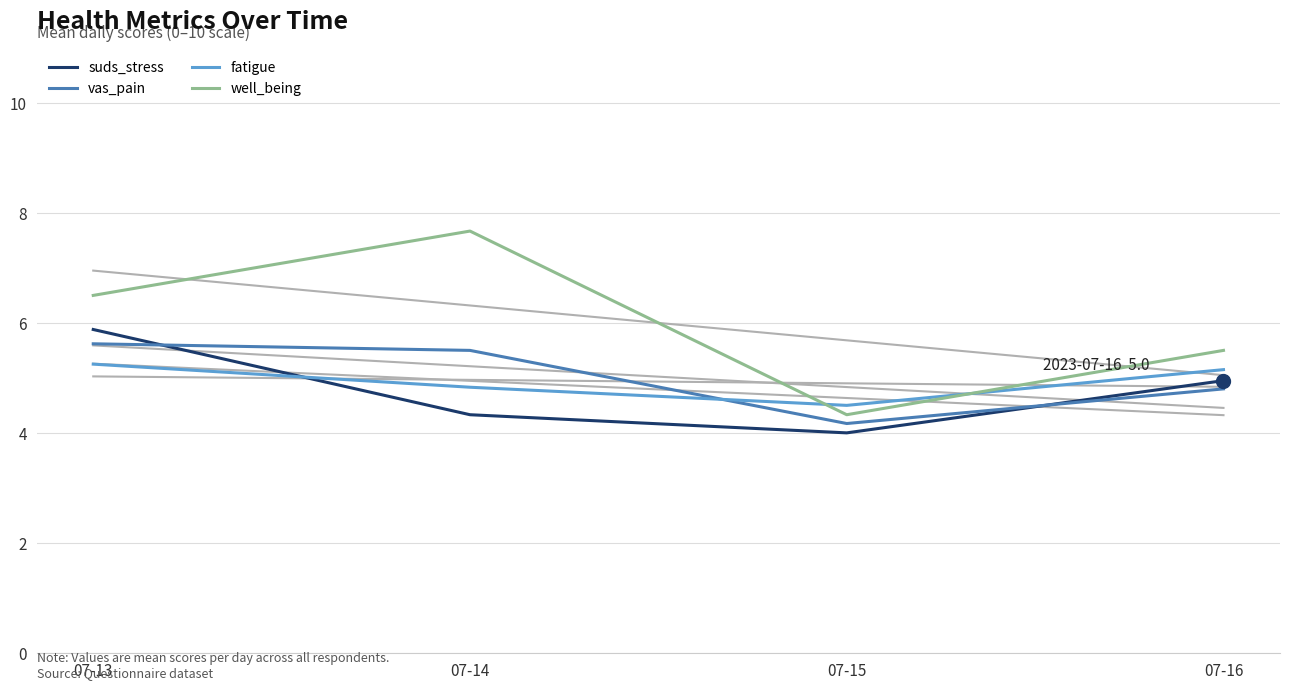

What is the difference between the maximum and second lowest values in the fatigue series?

0.4